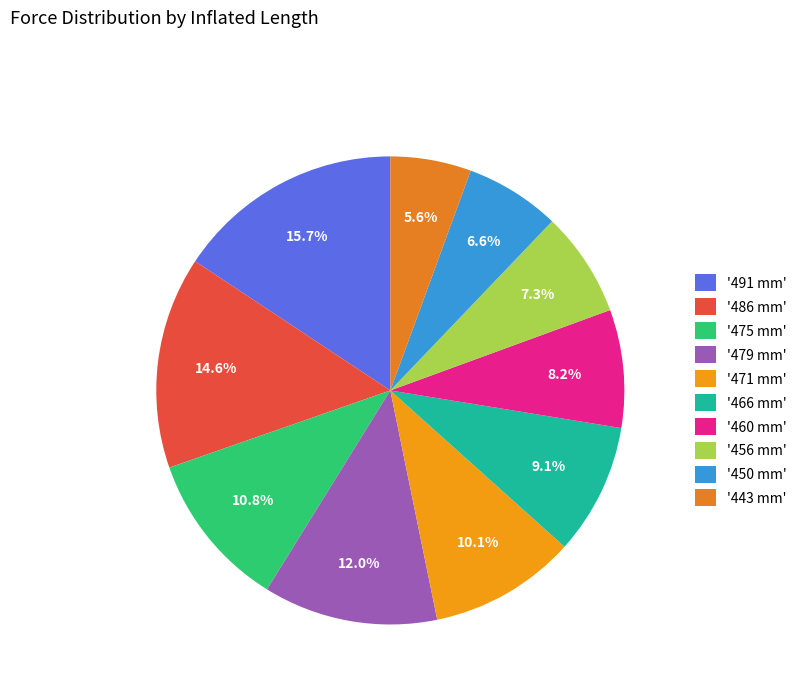

Does any single category account for the majority?

No